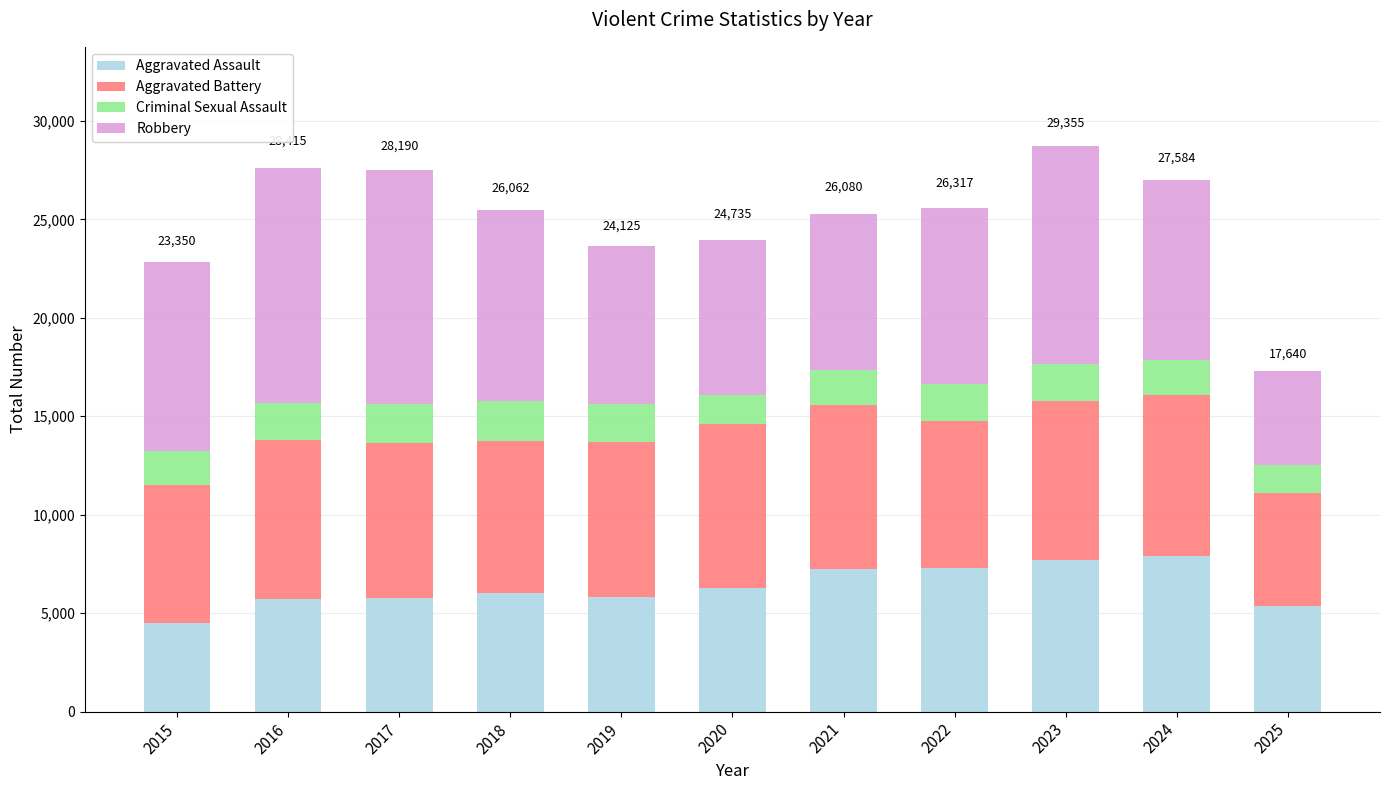

What is the highest value of the Aggravated Assault series?

7906